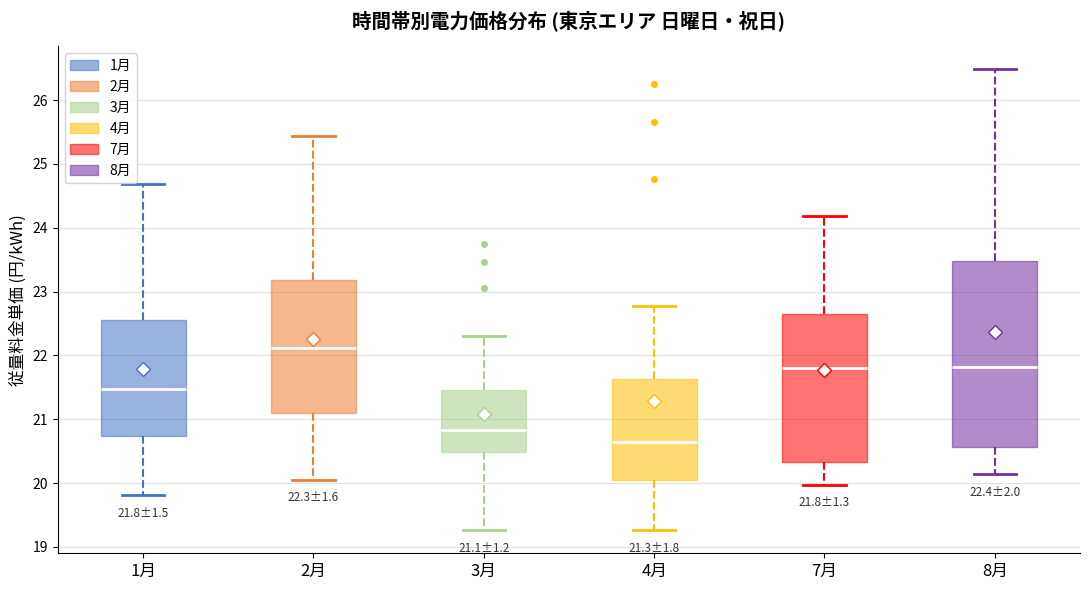

Comparing the boxes themselves (not the whiskers), which one is the tallest?

8月